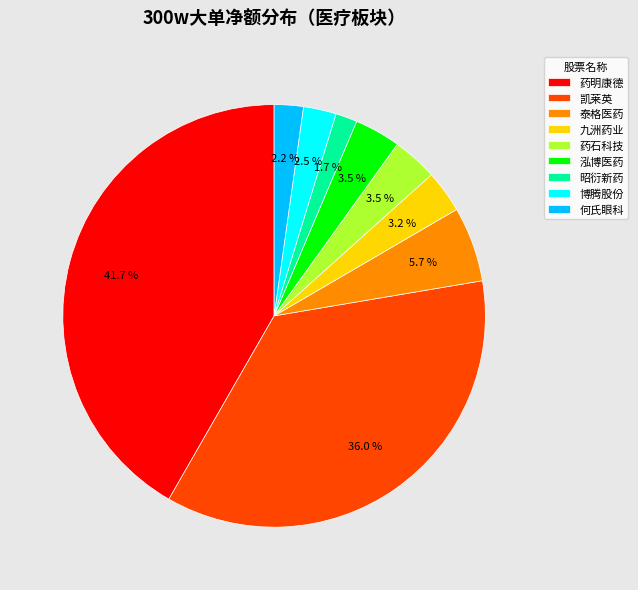

What portion of the pie excludes 泓博医药?

96.5%